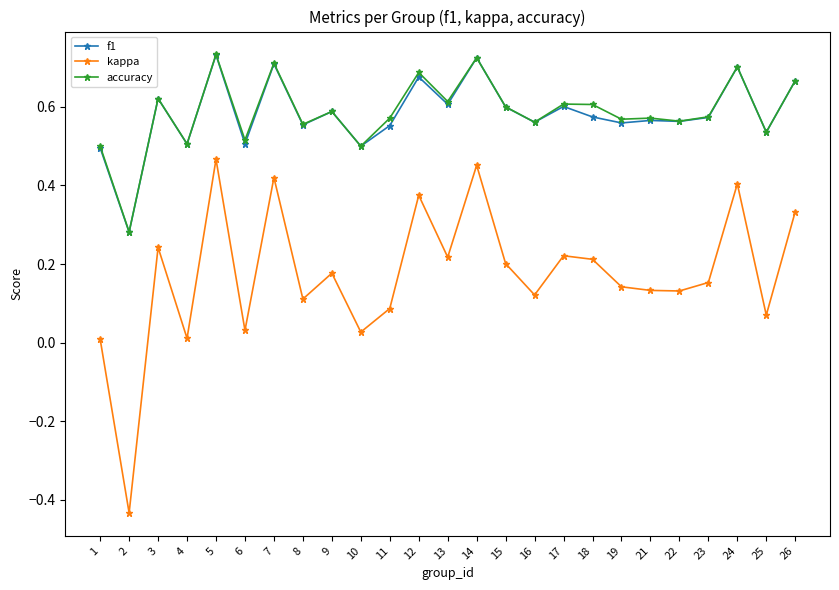

True or false: kappa and accuracy cross at least once.

False